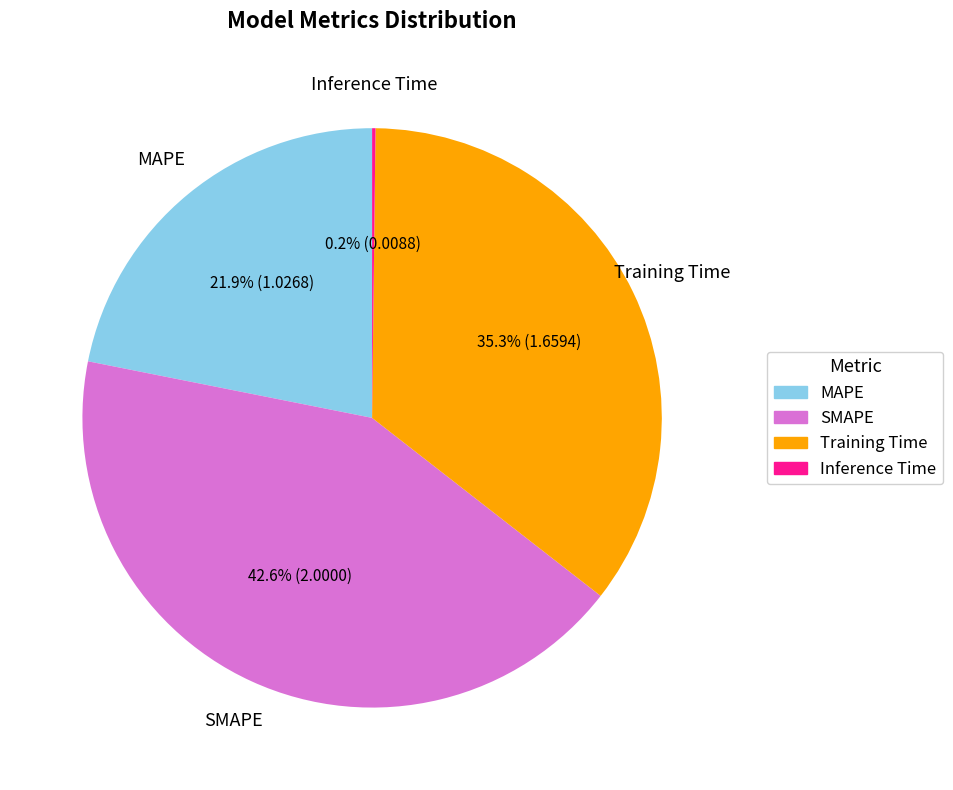

True or false: MAPE accounts for 16% of the total.

False